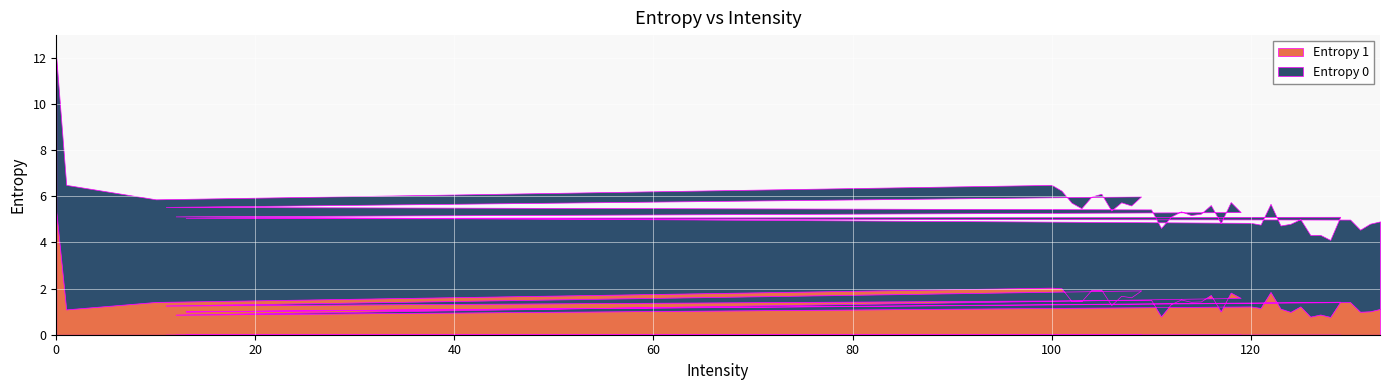

Where is the first local maximum for Entropy 1?

100